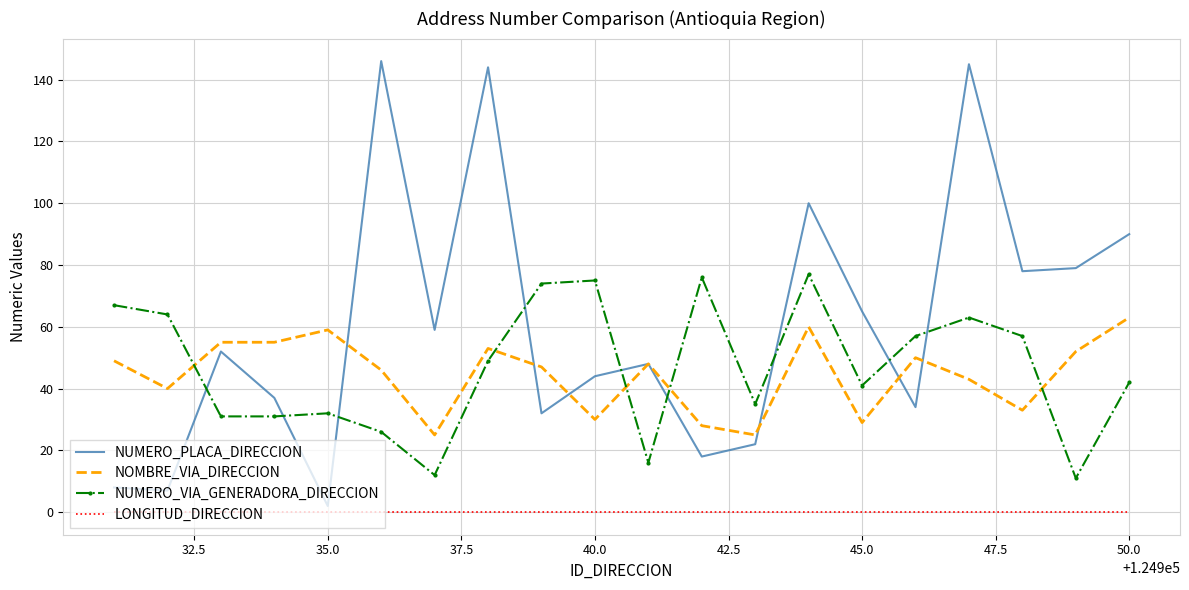

Reading right to left, extract all data points from this chart.

NUMERO_PLACA_DIRECCION: 90	79	78	145	34	65	100	22	18	48	44	32	144	59	146	2	37	52	7	8
NOMBRE_VIA_DIRECCION: 63	52	33	43	50	29	60	25	28	48	30	47	53	25	46	59	55	55	40	49
NUMERO_VIA_GENERADORA_DIRECCION: 42	11	57	63	57	41	77	35	76	16	75	74	49	12	26	32	31	31	64	67
LONGITUD_DIRECCION: 0	0	0	0	0	0	0	0	0	0	0	0	0	0	0	0	0	0	0	0